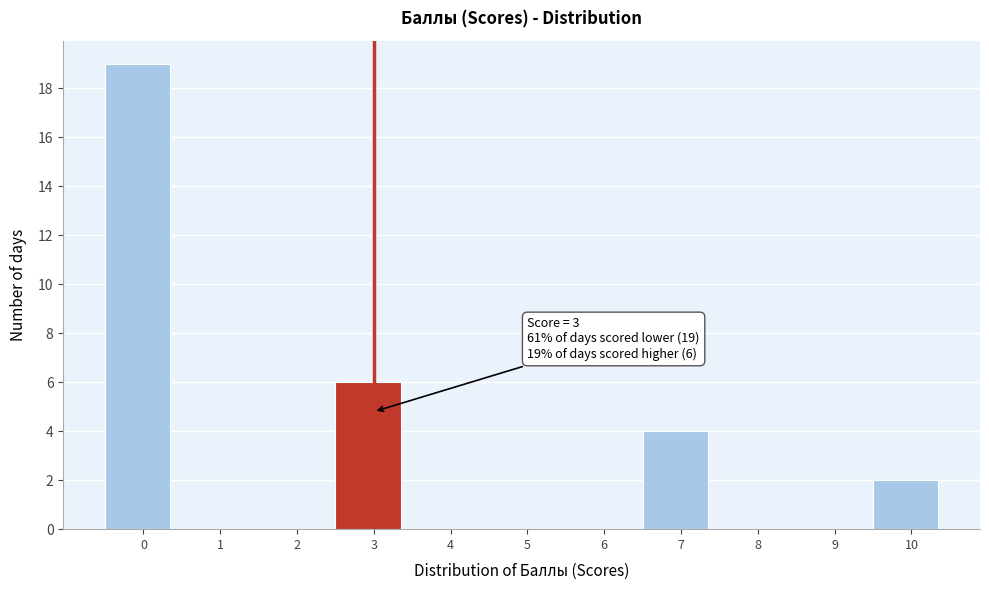

Reading left to right, transcribe all the data shown in this chart.

0=19	1=0	2=0	3=6	4=0	5=0	6=0	7=4	8=0	9=0	10=2